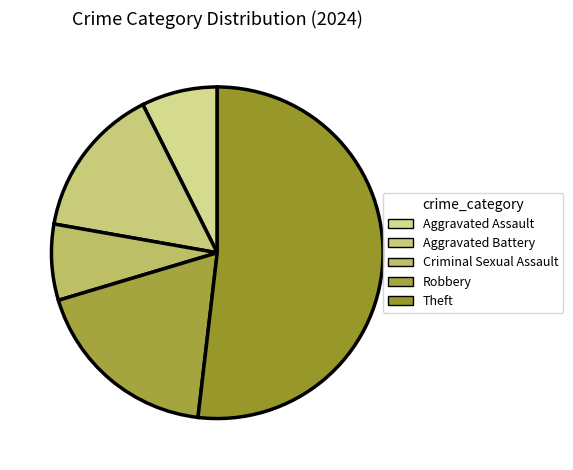

Count the number of slices in the pie.

5